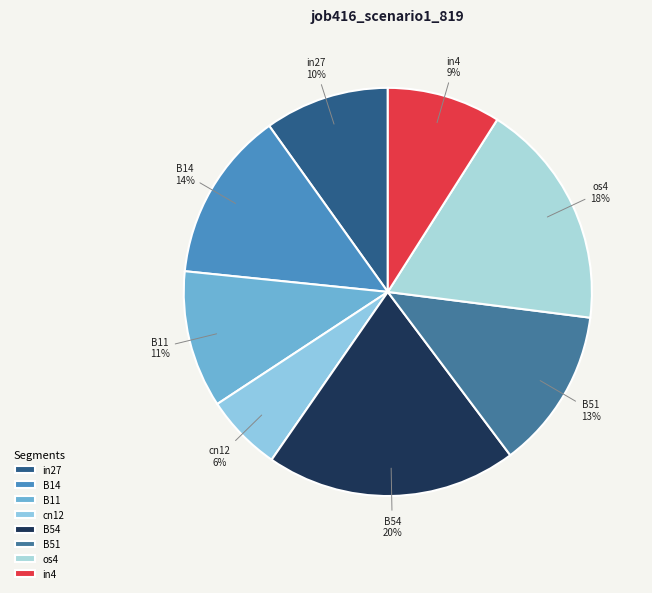

Does in4 account for over 50% of the chart?

No